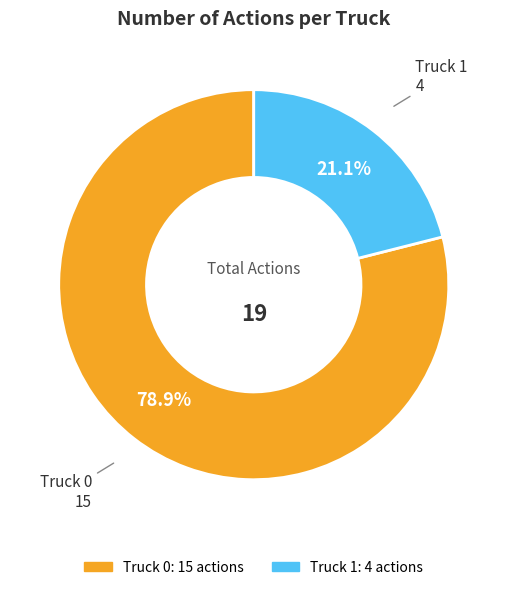

What is the total percentage of Truck 1 and Truck 0?

100.0%